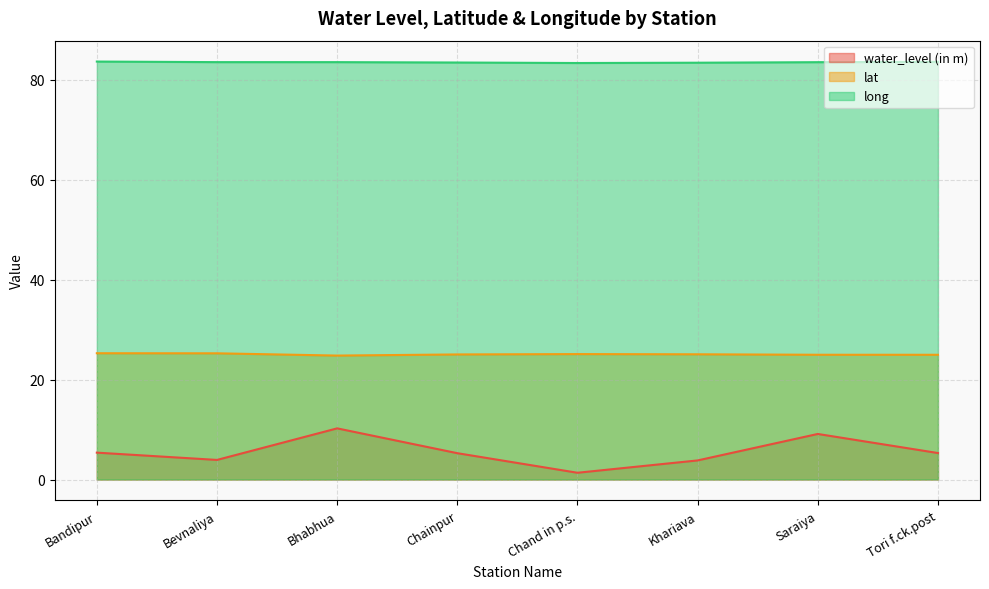

What are all the series names shown in the legend?

water_level (in m), lat, long